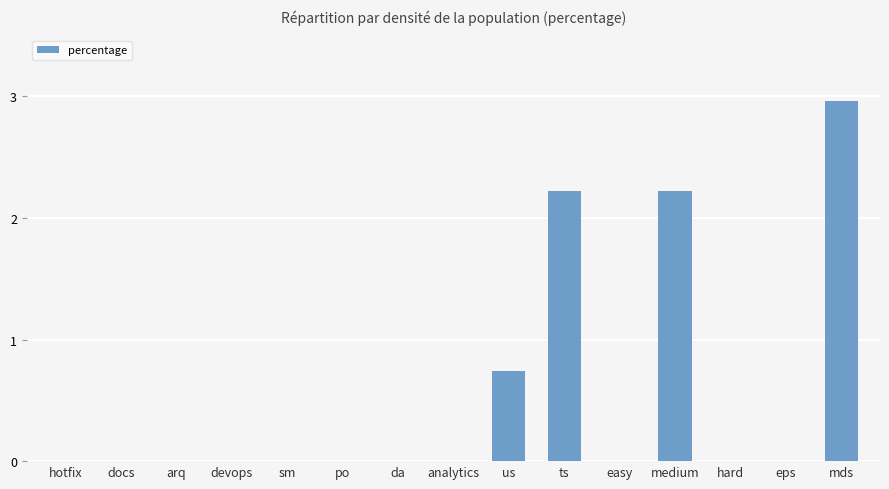

Which has a higher value, us or devops?

us